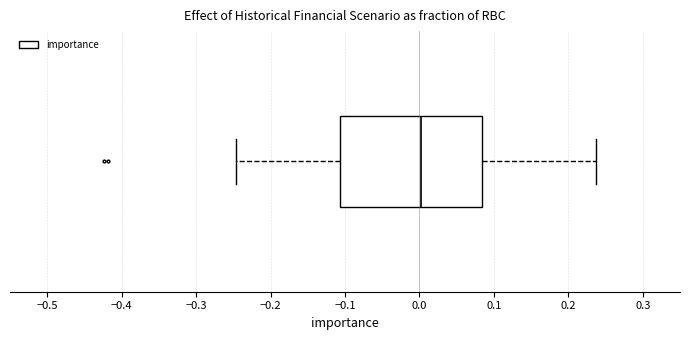

Transcribe this box plot: give where the median line is, the range the box spans, and where the two whiskers end, as read against the x-axis. The values are not printed on the chart, so give them approximately, as read against the axis.

median 0.00, box -0.11 to 0.08, whiskers -0.25 to 0.24